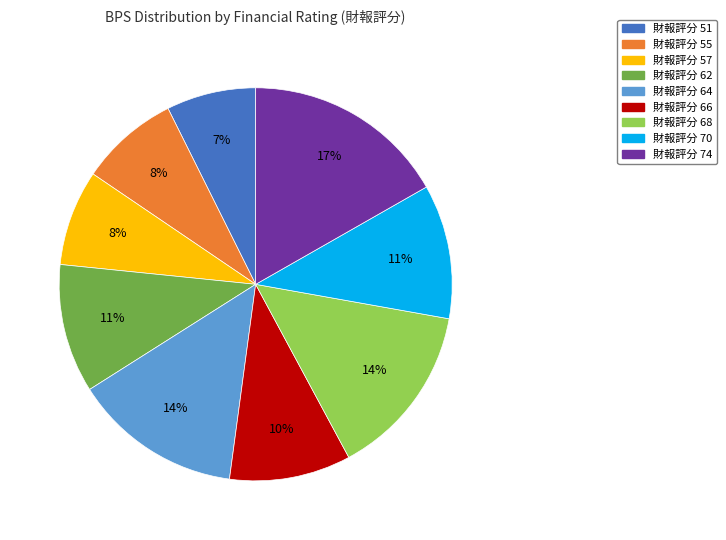

How many segments does this pie chart have?

9